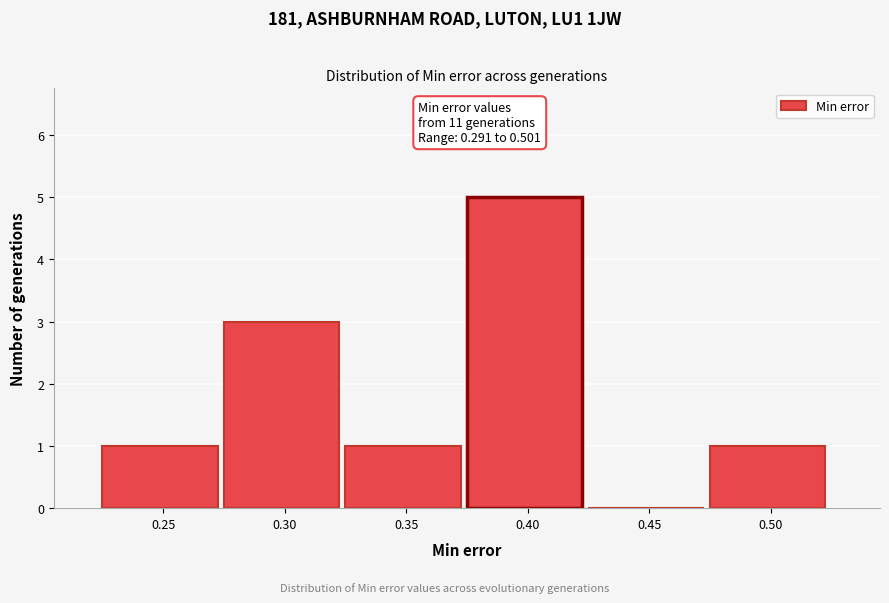

Reading left to right, list all the values displayed in this chart.

0.25=1	0.30=3	0.35=1	0.40=5	0.45=0	0.50=1